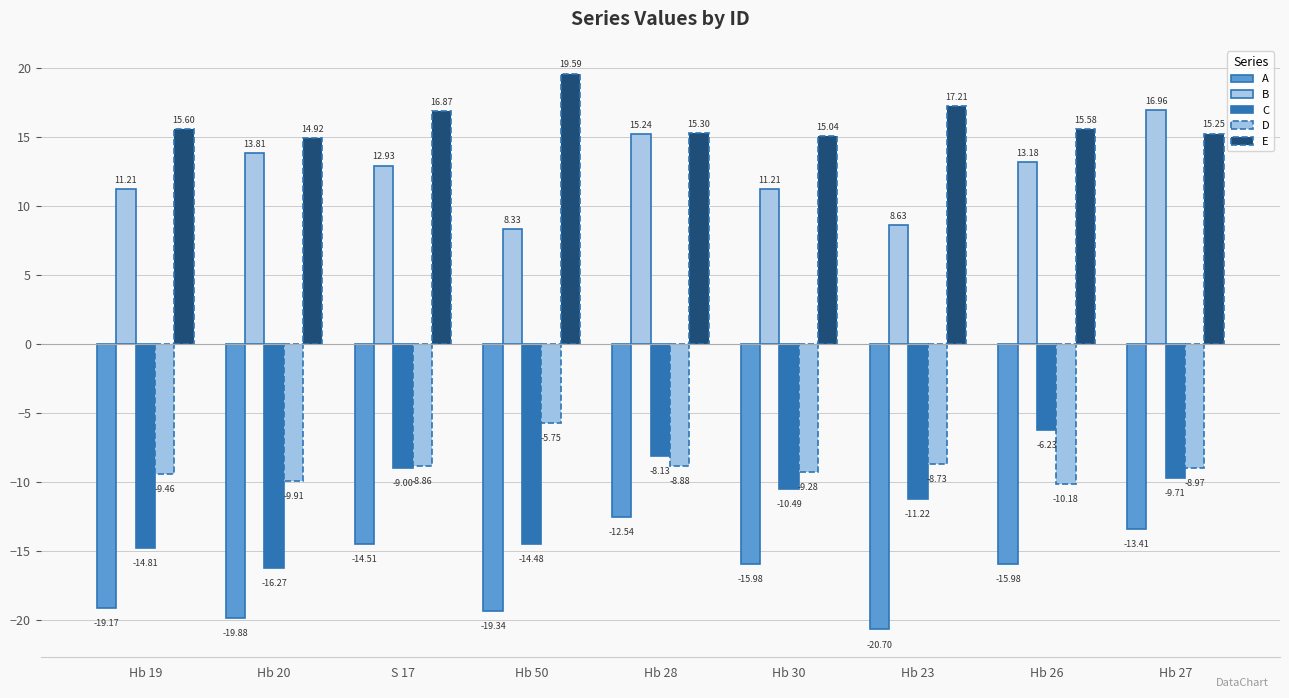

Which category has the highest value across all series?

Hb 50